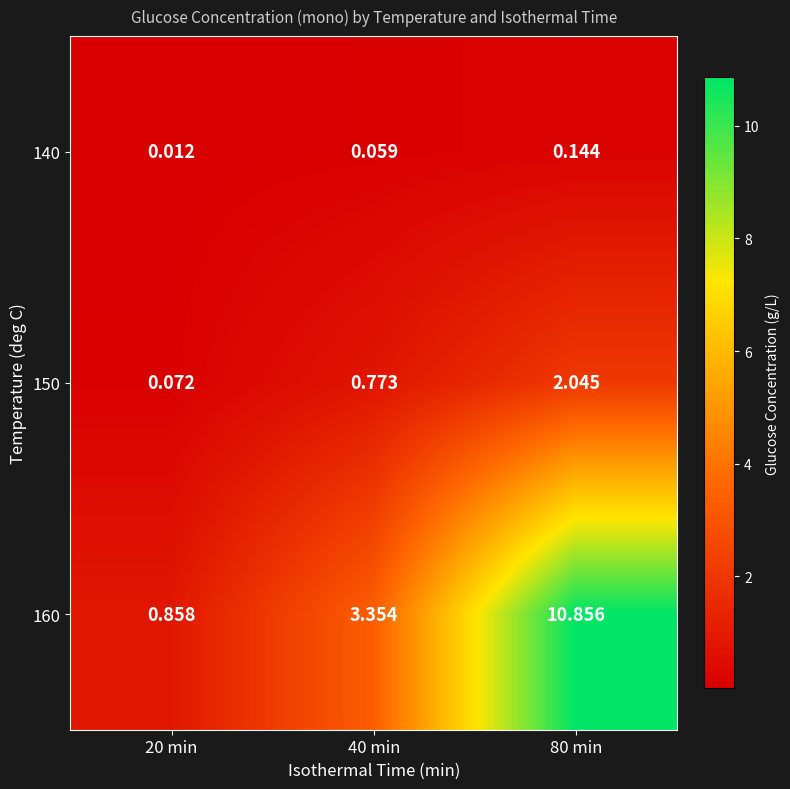

At which category is the sum across all series the highest?

80 min